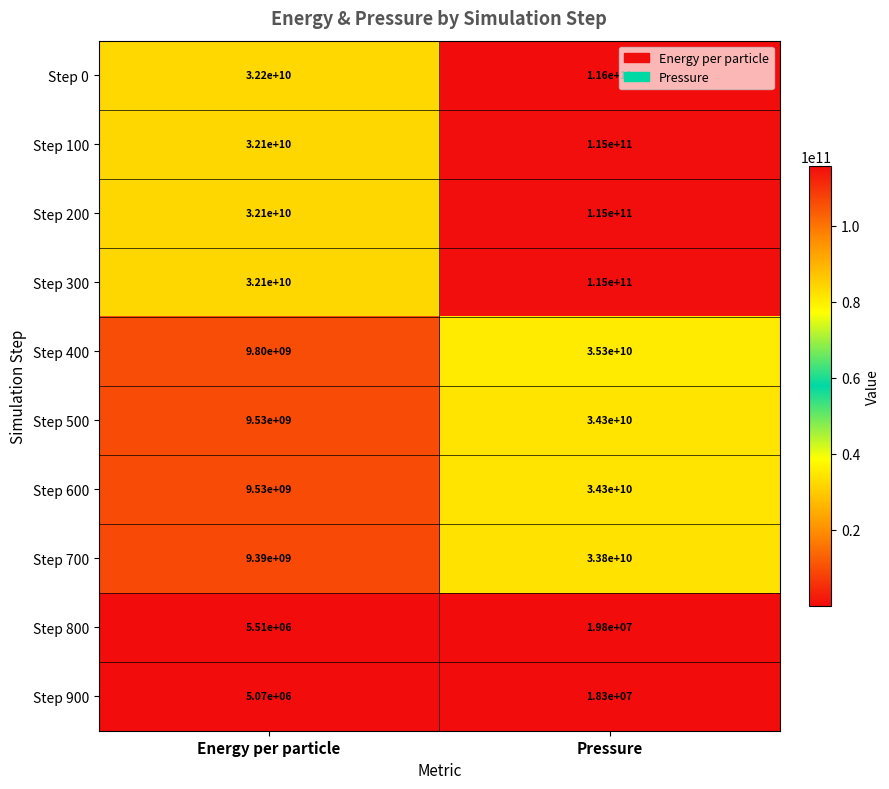

Which series has the widest spread of values?

Step 0